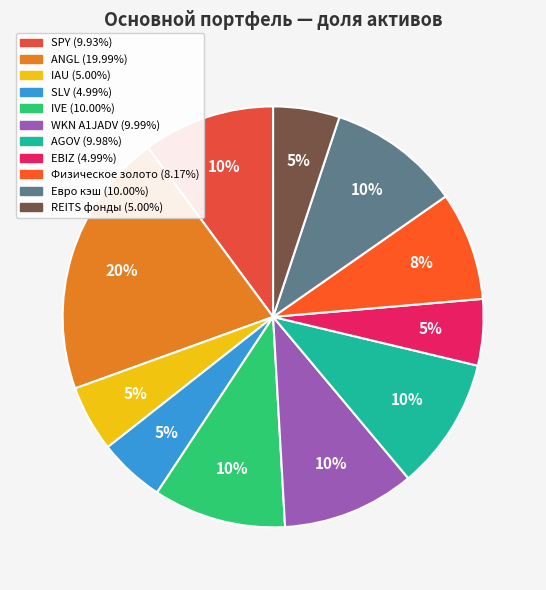

Count the number of slices in the pie.

11